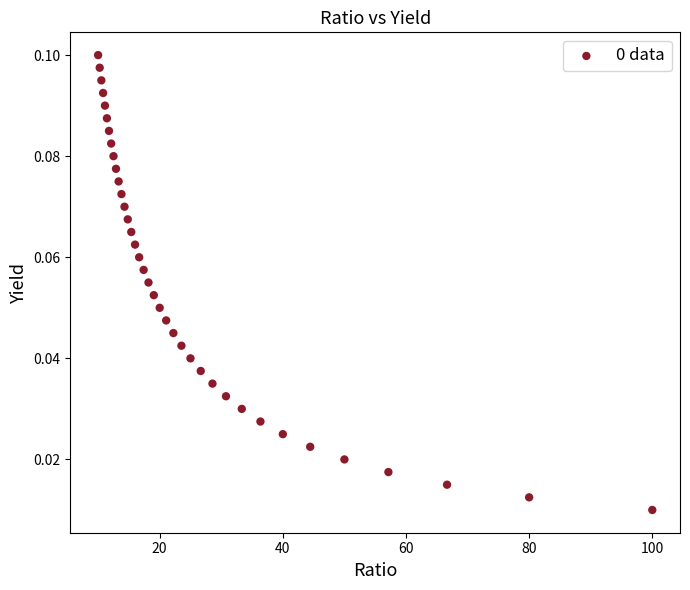

What is the range of X values (max minus min)?

90.0